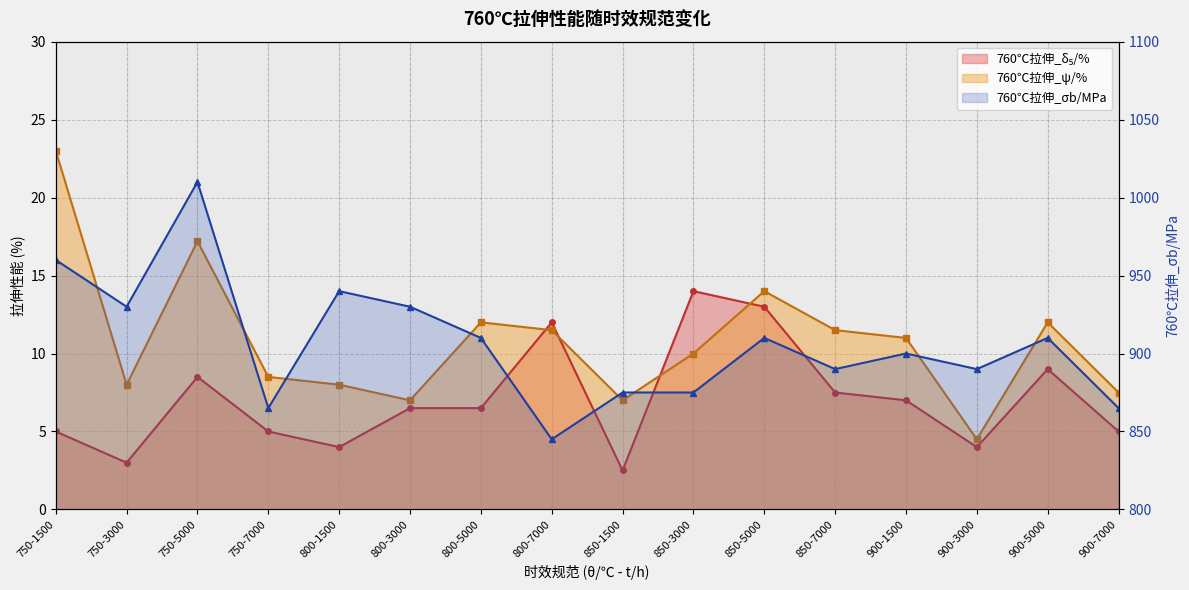

Is the value of 760℃拉伸_δ₅/% at 800-1500 greater than the value of 760℃拉伸_ψ/% at 850-7000?

No